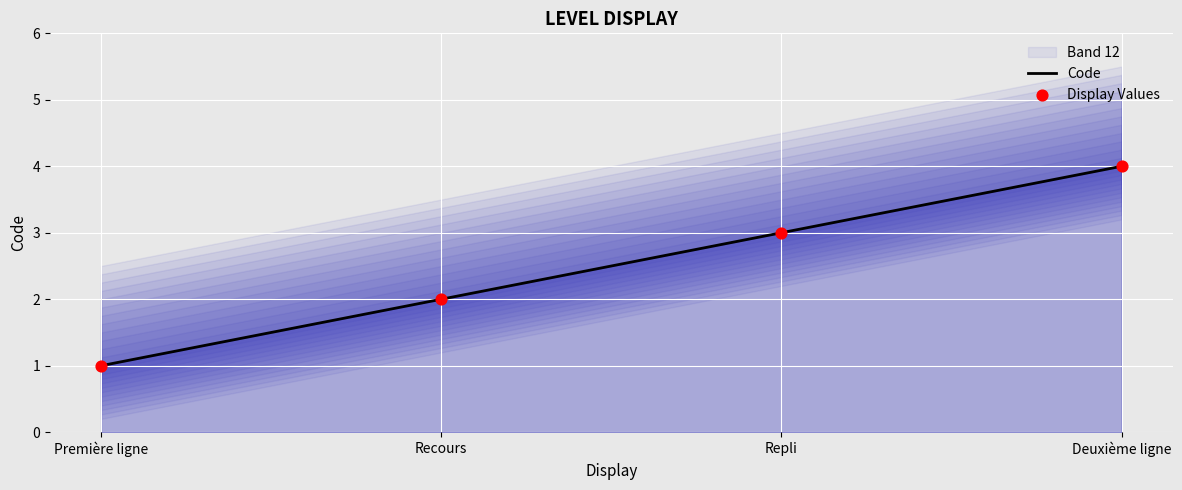

Rank the categories by Code value from highest to lowest.

Deuxième ligne, Repli, Recours, Première ligne